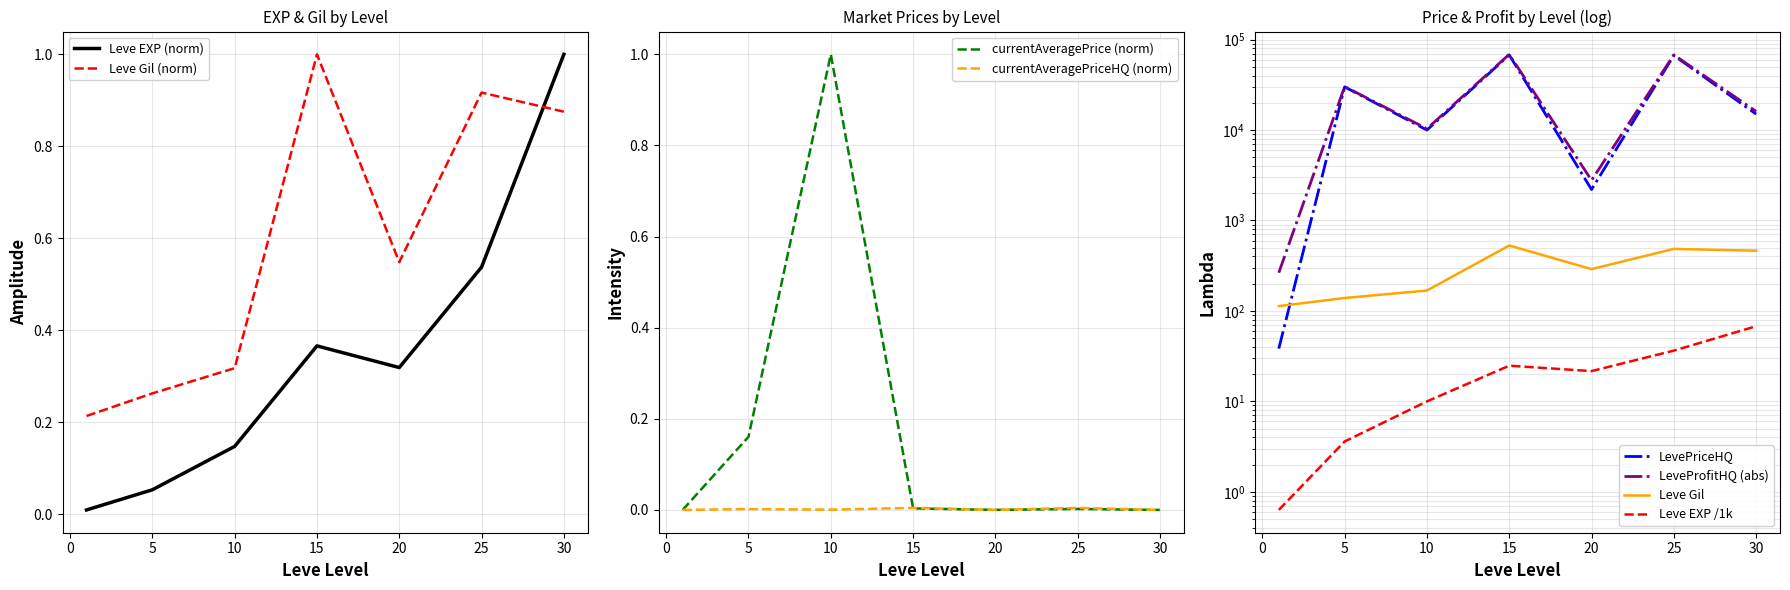

What is the difference between the second highest and minimum values in the LevePriceHQ series?

66862.7